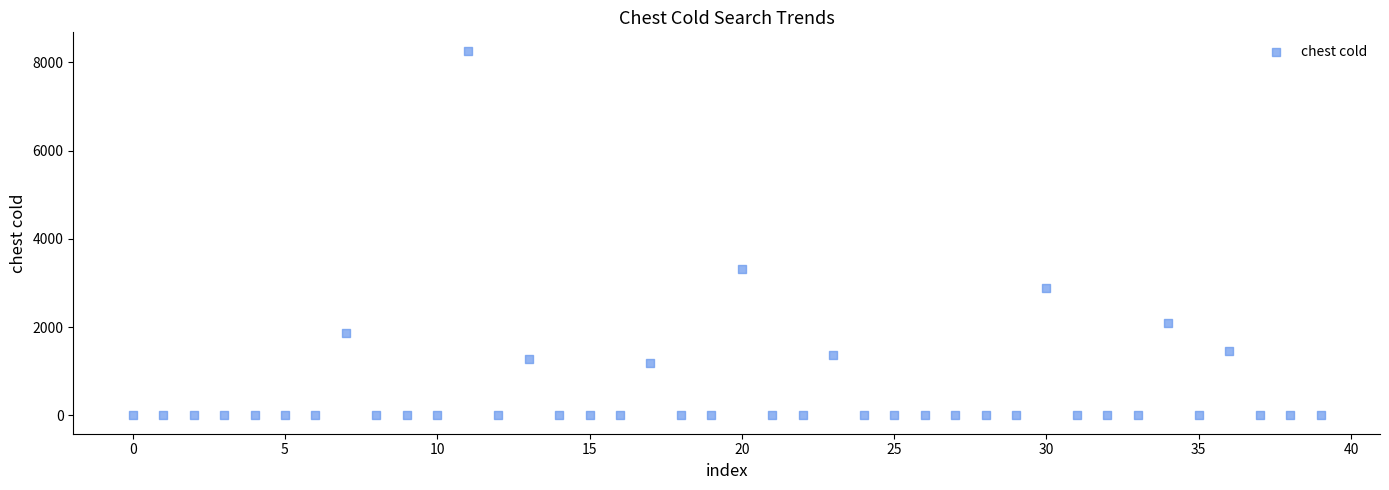

What Y value in the scatter plot is closest to 4134?

3322.5